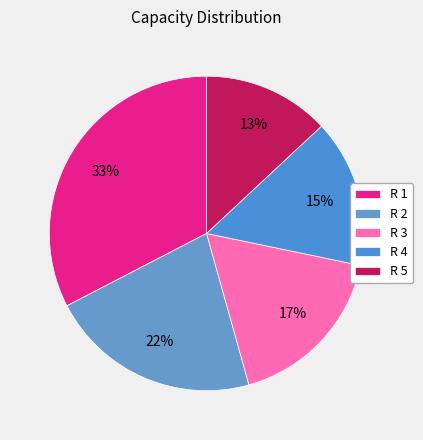

To the nearest percent, what is the difference between the R 5 and R 4 slice percentages?

2%